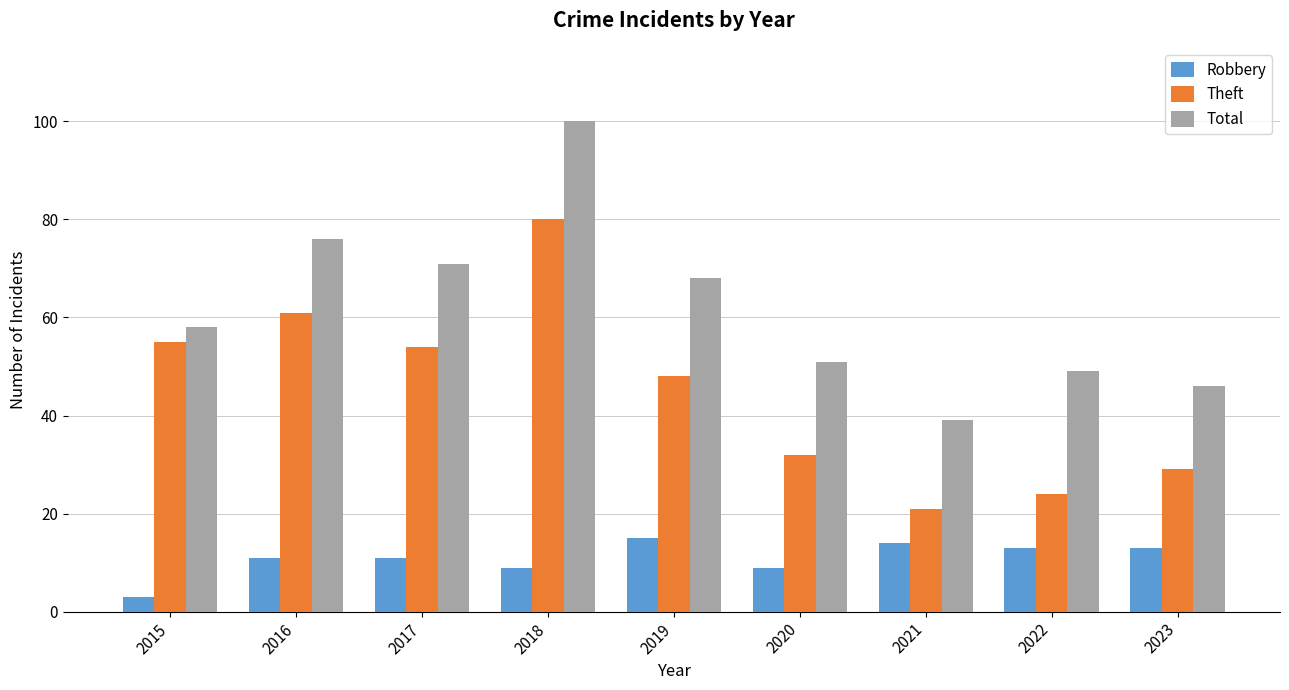

Which category has the lowest value in the Theft series?

2021